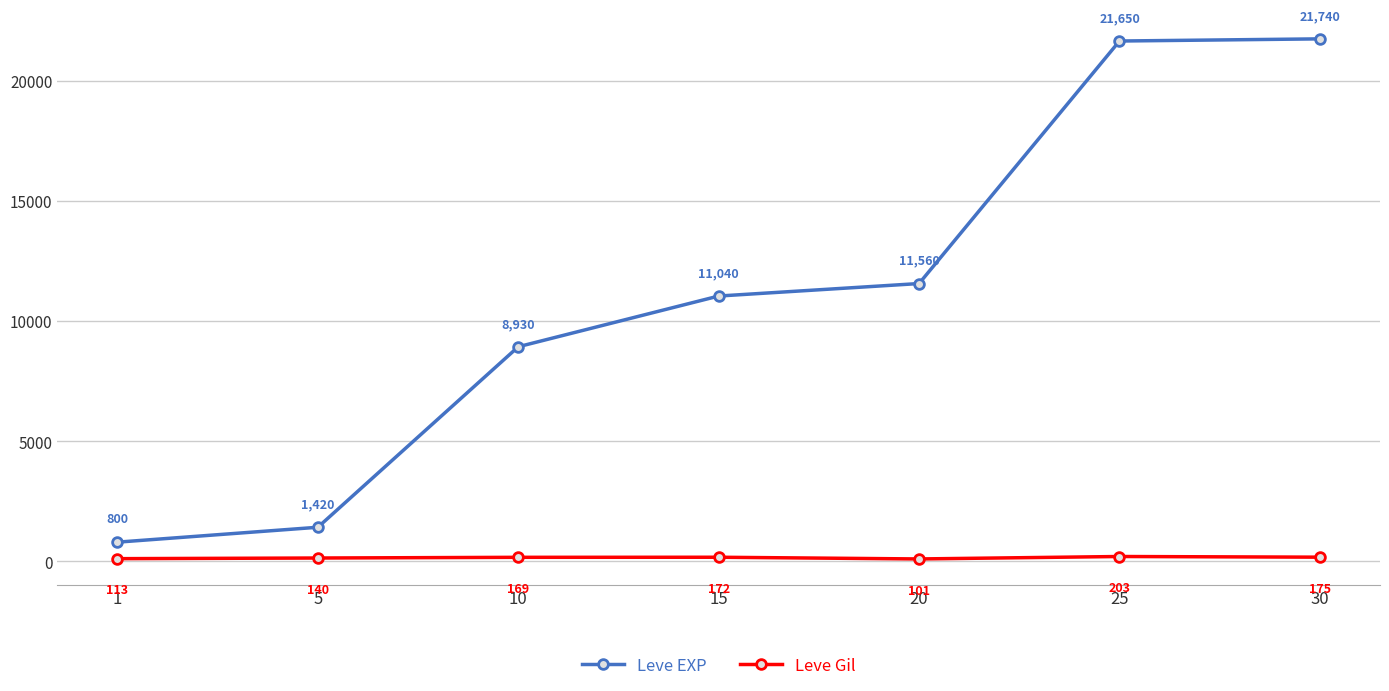

What is the approximate value of Leve Gil at 30, to the nearest 10?

180